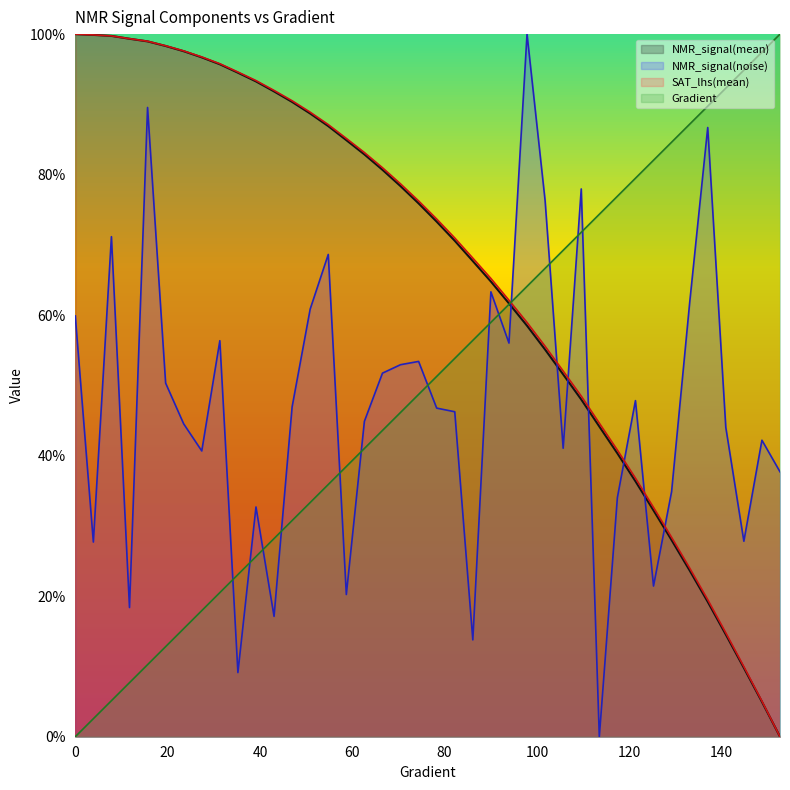

What position from the right is 78.2778864970646?

20